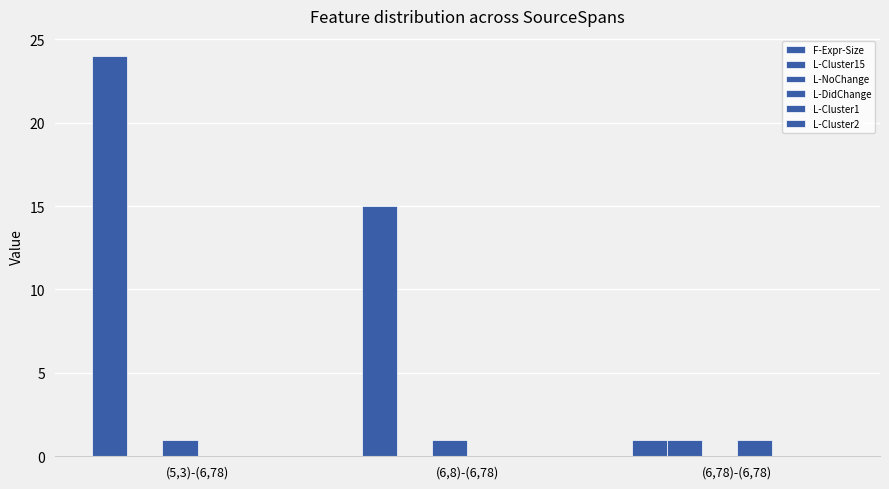

Count the number of categories in the chart.

3